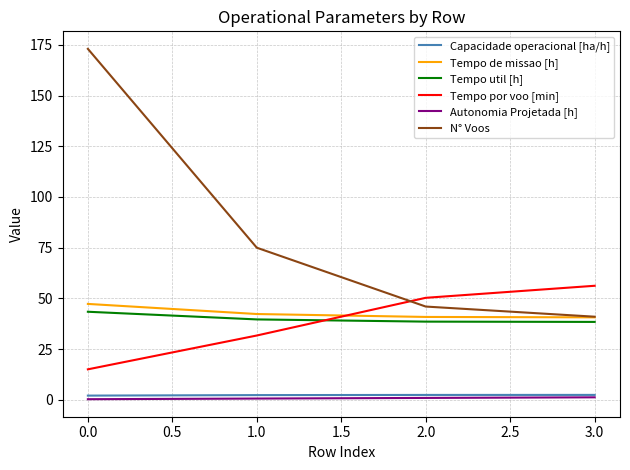

What are all the series names shown in the legend?

Capacidade operacional [ha/h], Tempo de missao [h], Tempo util [h], Tempo por voo [min], Autonomia Projetada [h], N° Voos